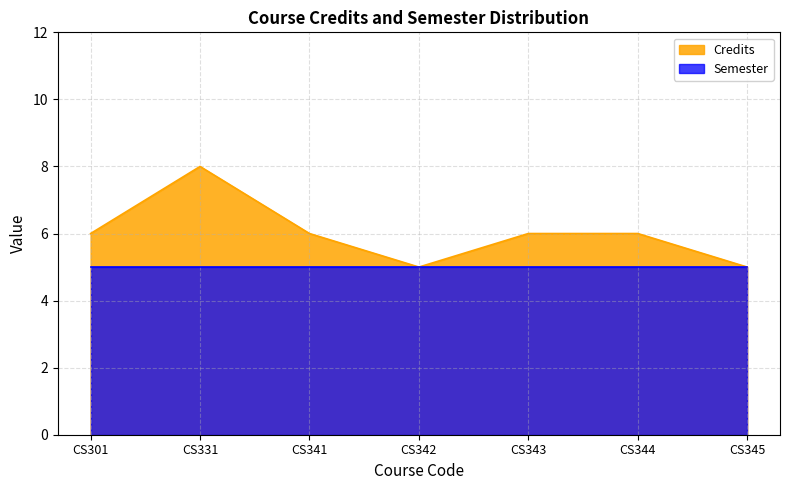

How many distinct data groups are displayed?

2